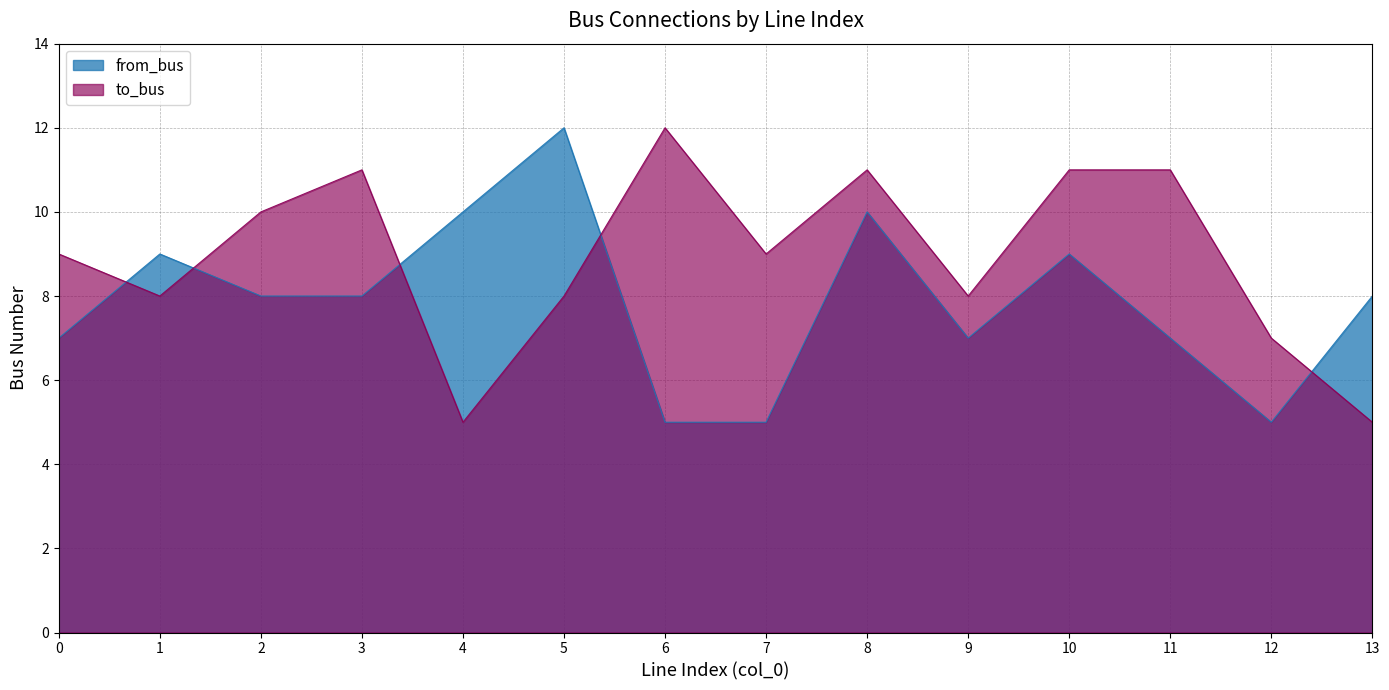

Does the chart display data point markers on the line(s)?

No